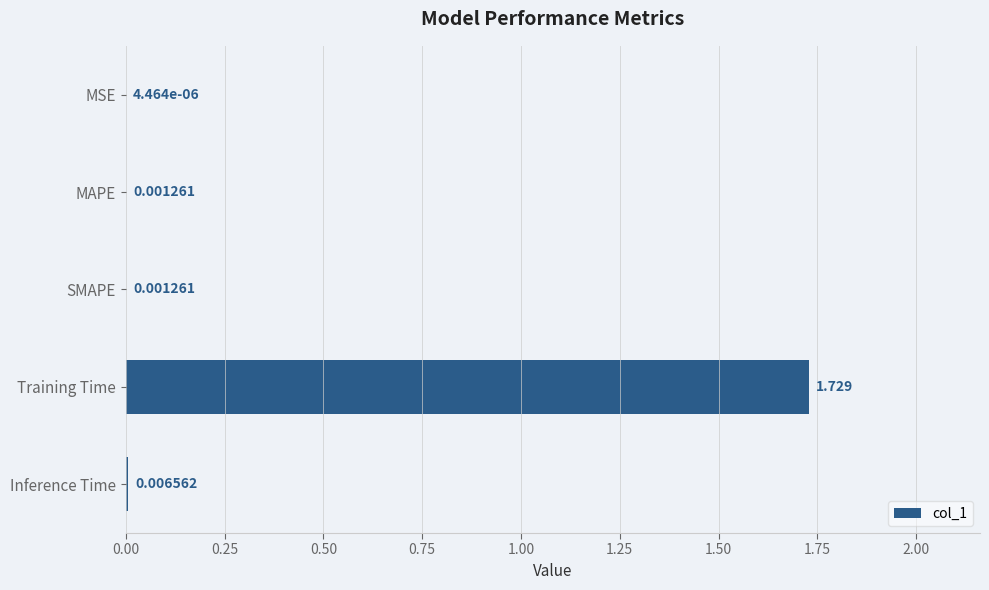

Are the bars horizontal?

Yes